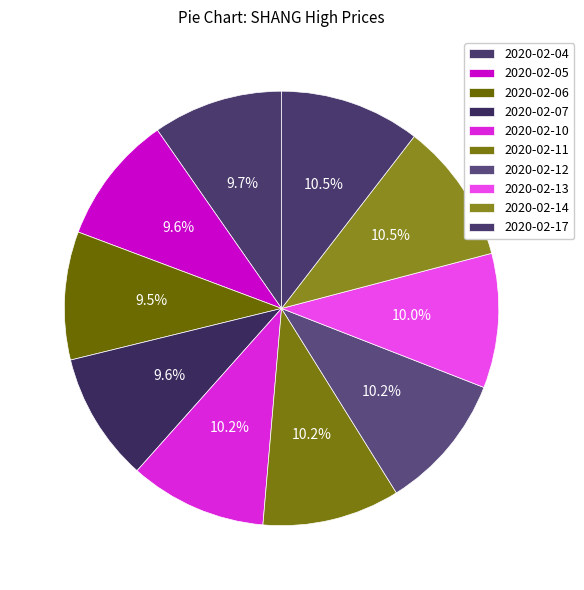

Does 2020-02-07 account for over 50% of the chart?

No